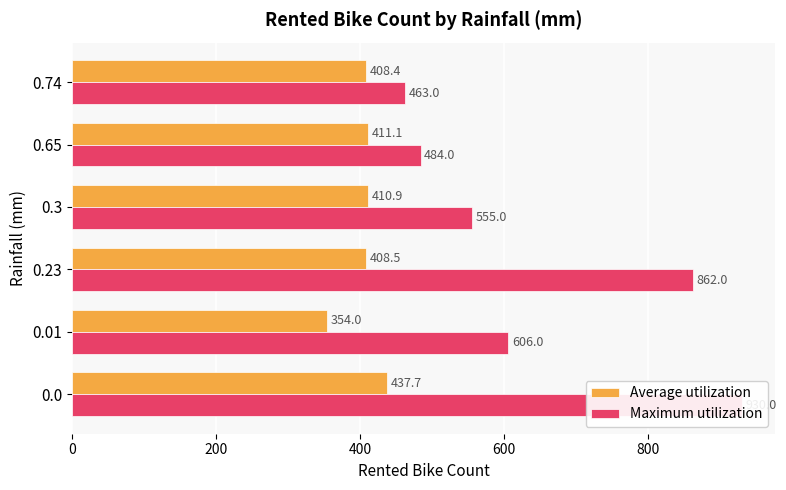

Which series has the largest total across all categories?

Maximum utilization